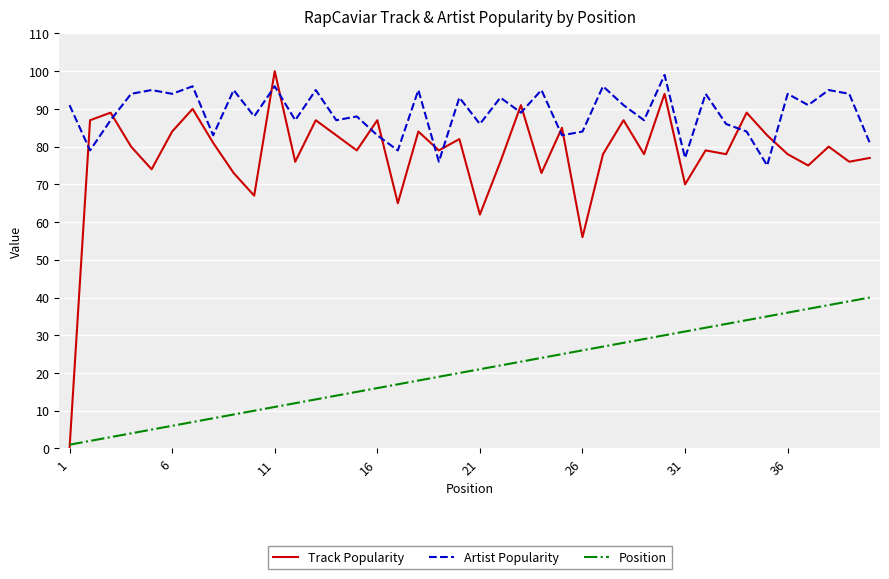

True or false: Position and Artist Popularity cross at least once.

False